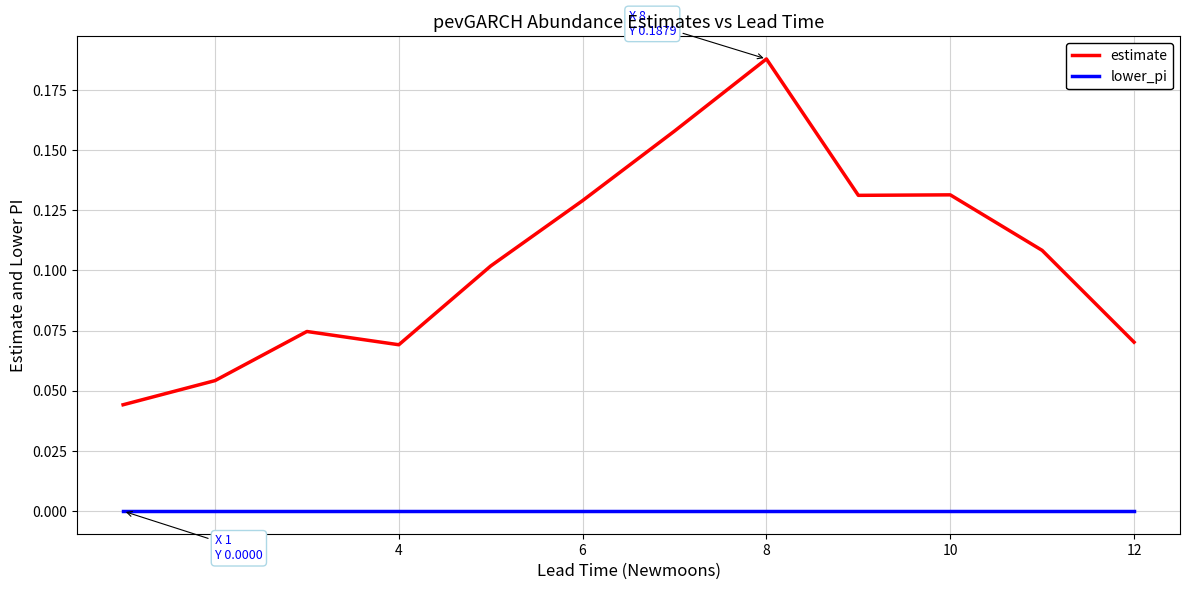

Which series has the largest range (max minus min)?

estimate